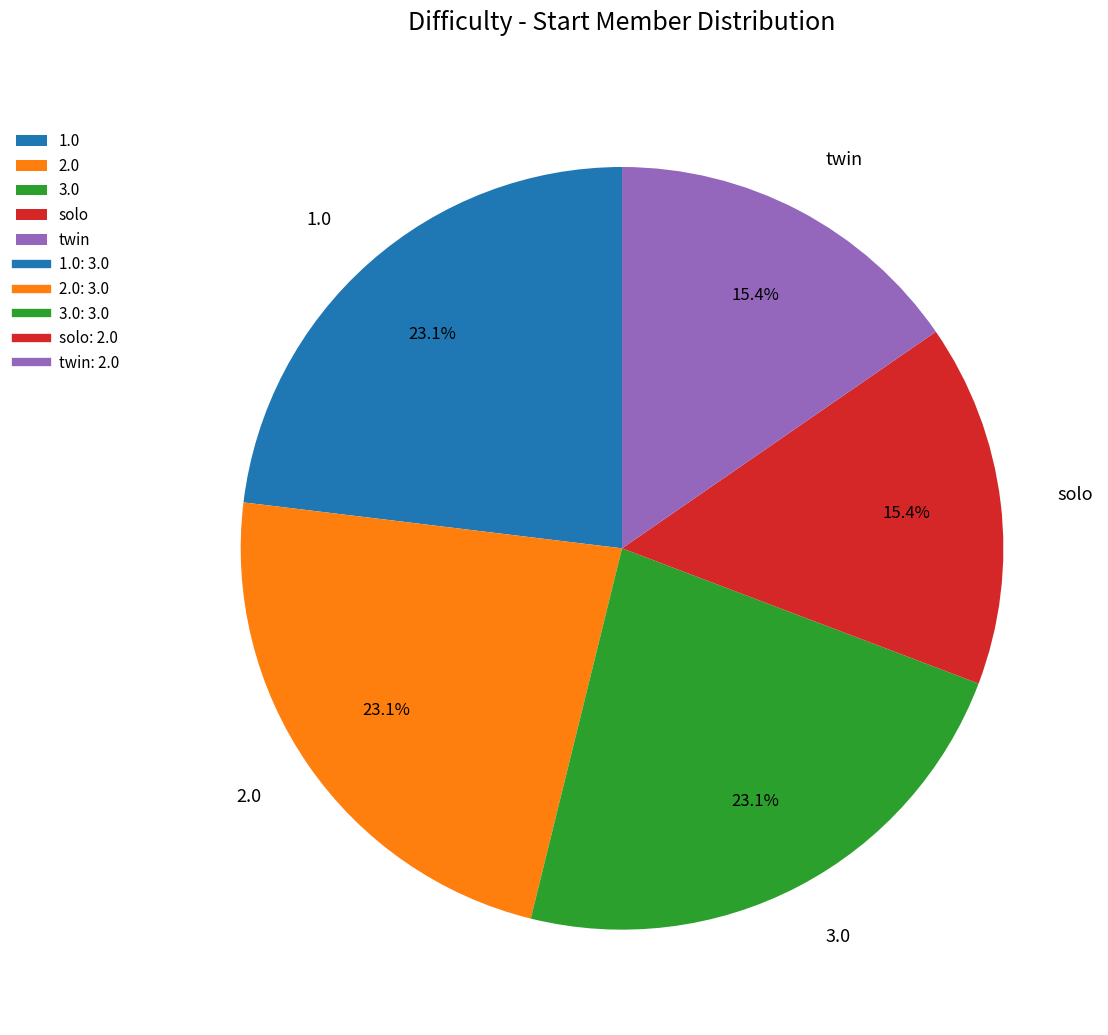

What is the ratio of the value at 2.0 to the value at twin?

1.5